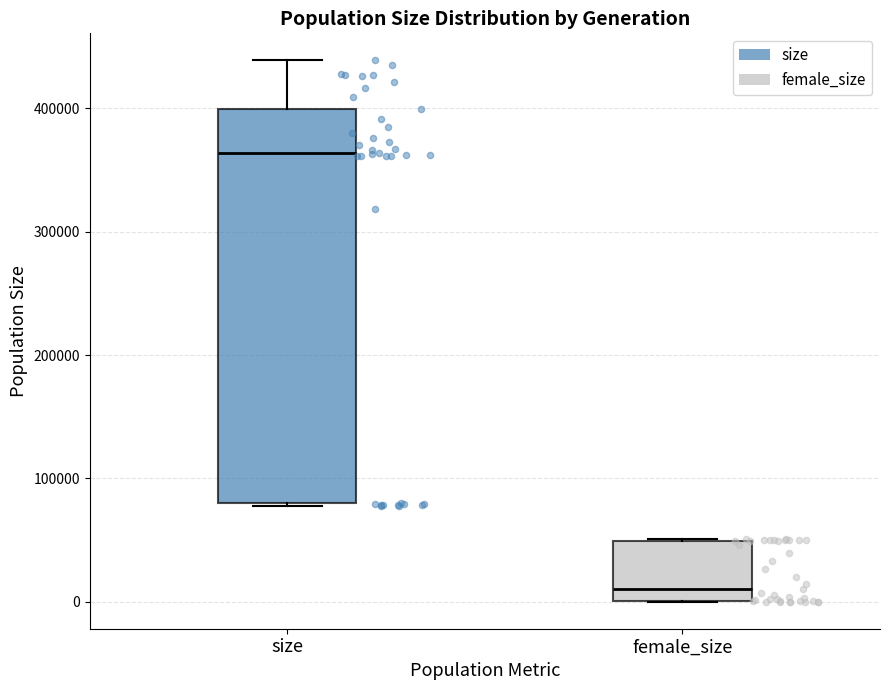

Reading left to right, transcribe this box plot: for each box, give where its median line is, the range the box spans, and where its two whiskers end, as read against the y-axis. The values are not printed on the chart, so give them approximately, as read against the axis.

size: median 360000, box 80000 to 400000, whiskers 80000 to 440000
female_size: median 10000, box 0 to 50000, whiskers 0 to 50000